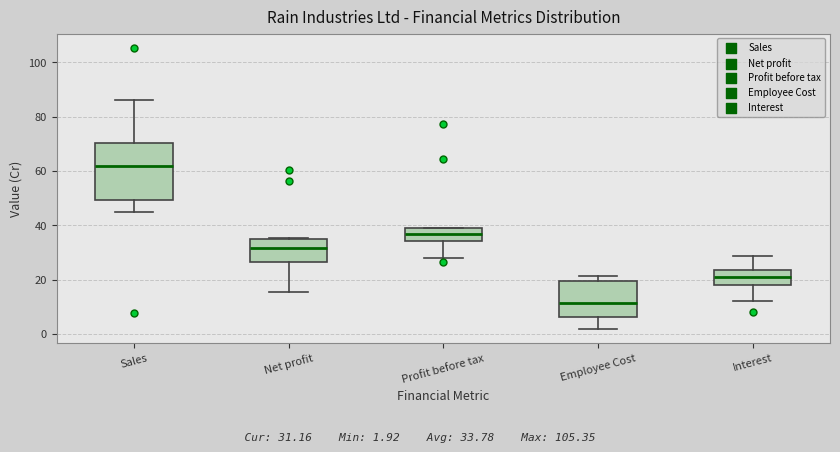

Which box is the tallest, from its lower edge to its upper edge?

Sales